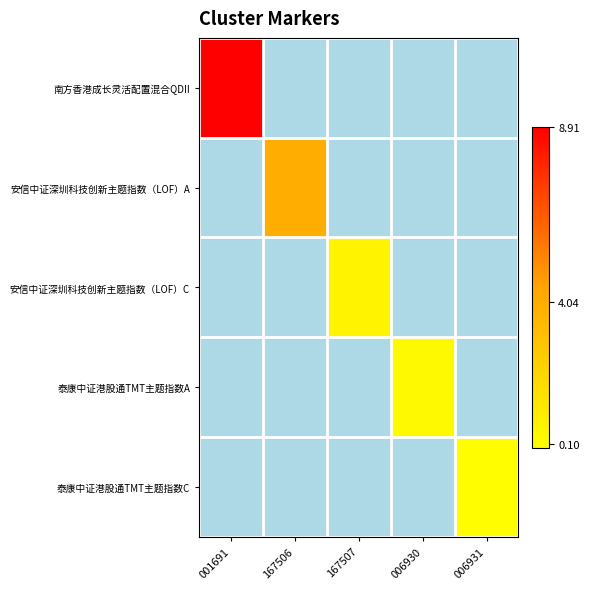

At how many categories does at least one series exceed 8?

1